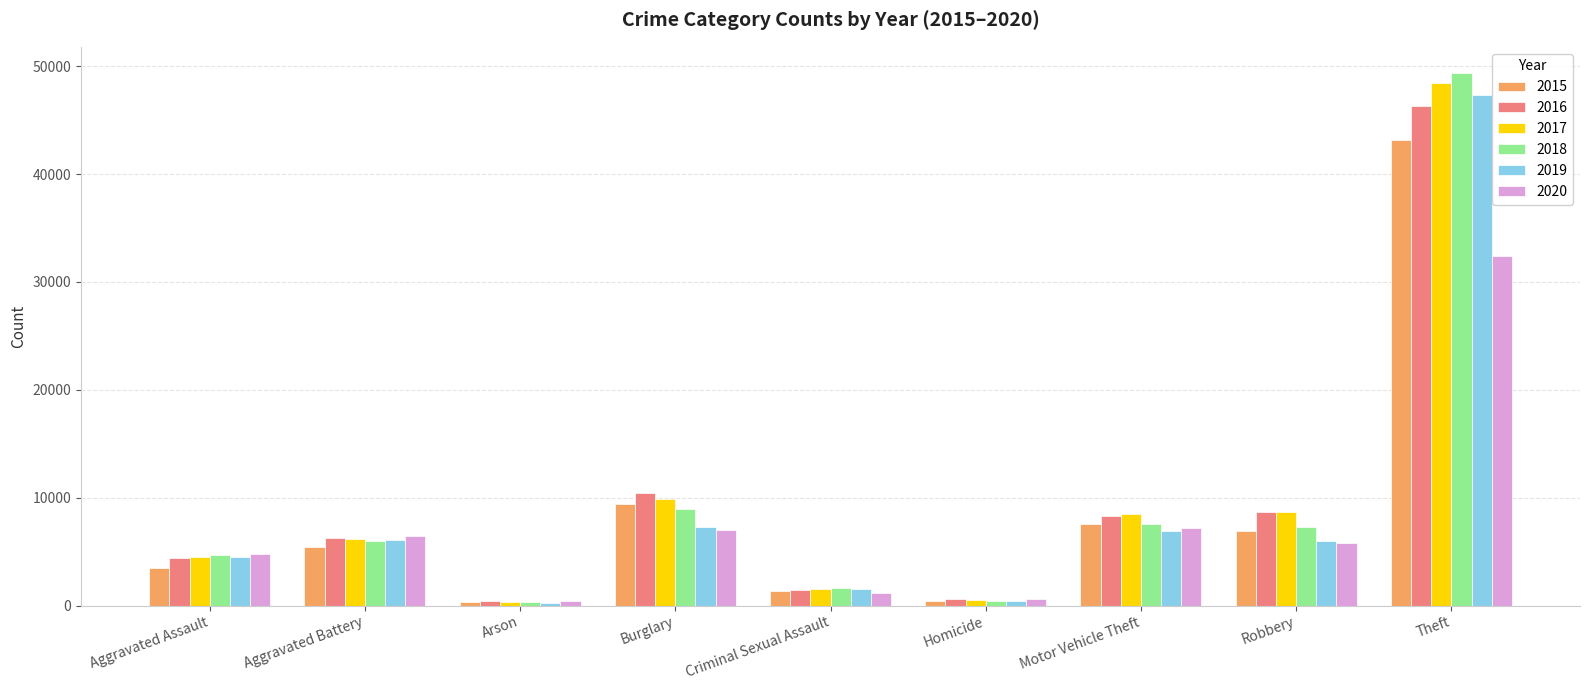

How many values in the 2018 series are below 5992?

4